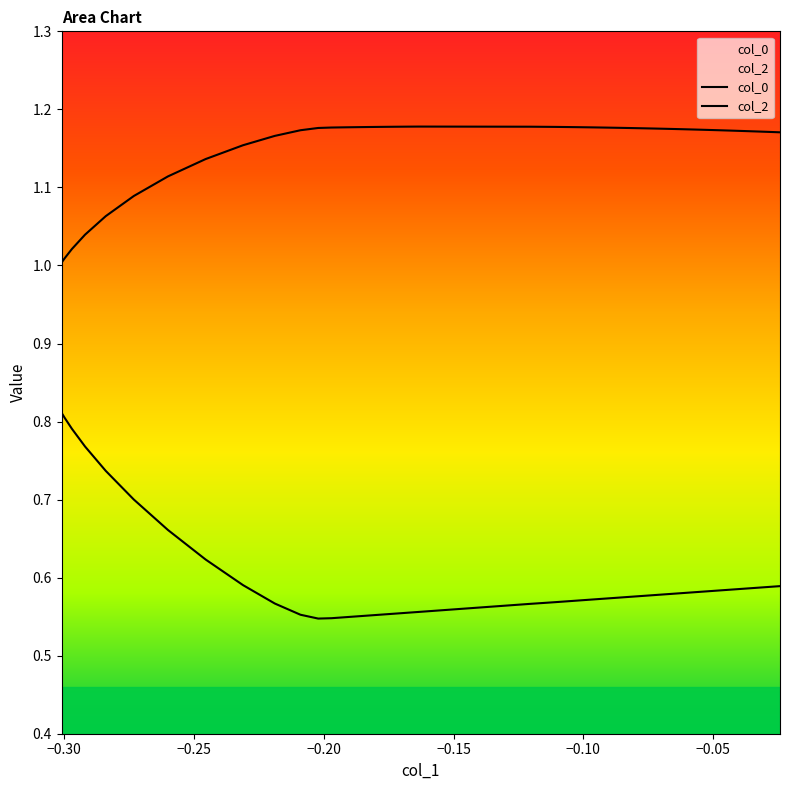

Reading left to right, list all the values displayed in this chart.

col_0: 1.0	1.0	1.0	1.0	1.1	1.1	1.1	1.1	1.2	1.2	1.2	1.2	1.2	1.2	1.2	1.2	1.2	1.2	1.2	1.2	1.2	1.2	1.2	1.2	1.2	1.2	1.2	1.2	1.2	1.2	1.2	1.2	1.2	1.2	1.2	1.2	1.2	1.2	1.2	1.2
col_2: 0.8	0.8	0.8	0.8	0.7	0.7	0.7	0.6	0.6	0.6	0.6	0.5	0.5	0.5	0.6	0.6	0.6	0.6	0.6	0.6	0.6	0.6	0.6	0.6	0.6	0.6	0.6	0.6	0.6	0.6	0.6	0.6	0.6	0.6	0.6	0.6	0.6	0.6	0.6	0.6